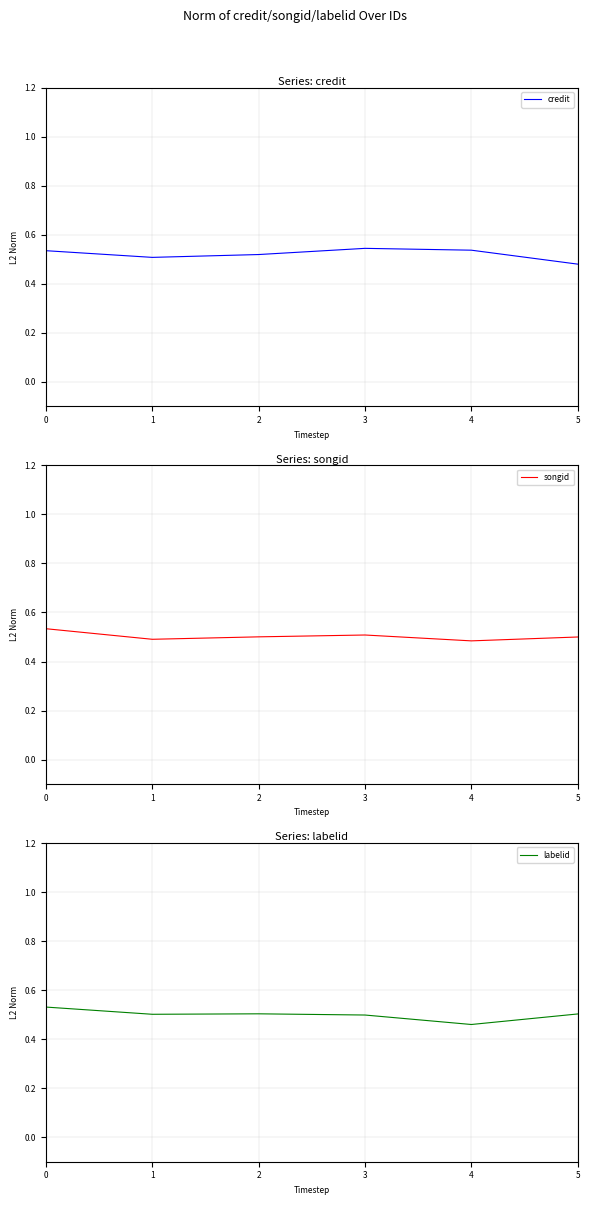

At how many categories does at least one series exceed 0?

6